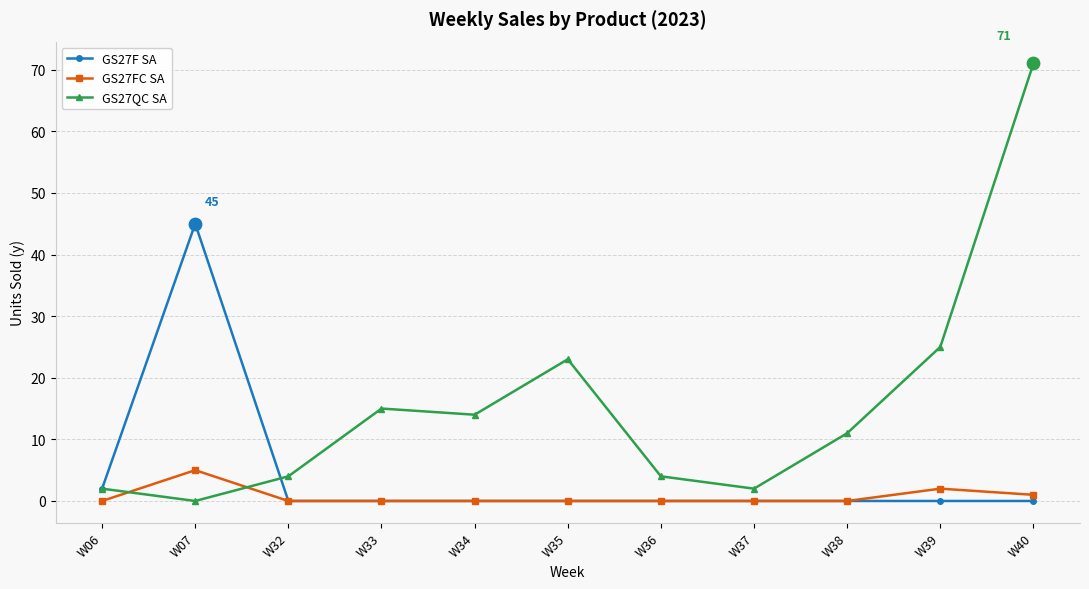

Which series has the largest total across all categories?

GS27QC SA